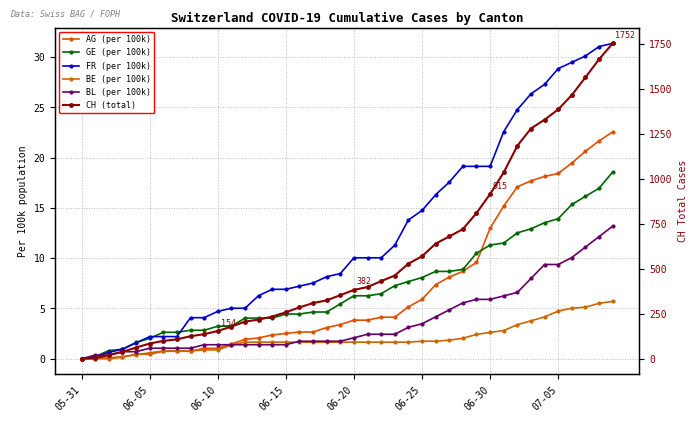

True or false: FR (per 100k) and BL (per 100k) intersect in this chart.

True